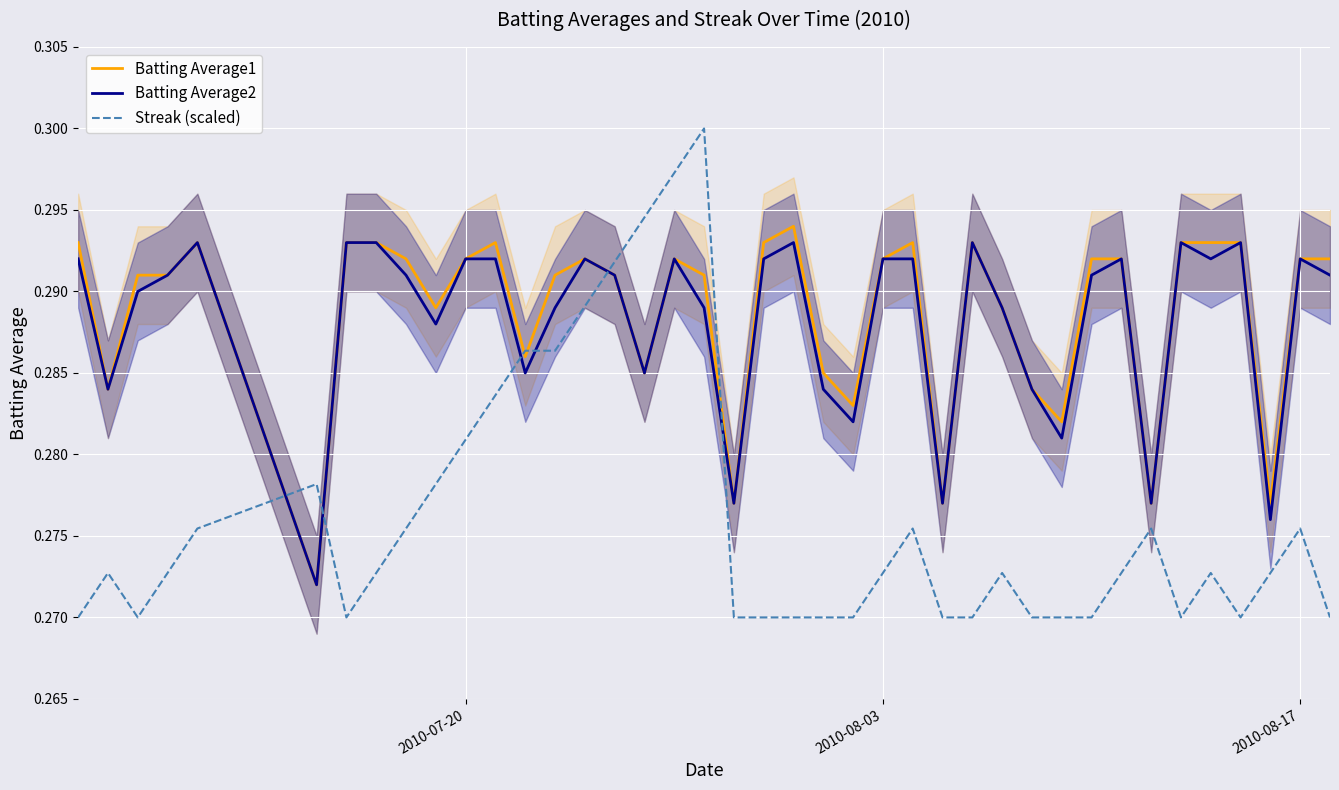

What are all the series names shown in the legend?

Batting Average1, Batting Average2, Streak (scaled)